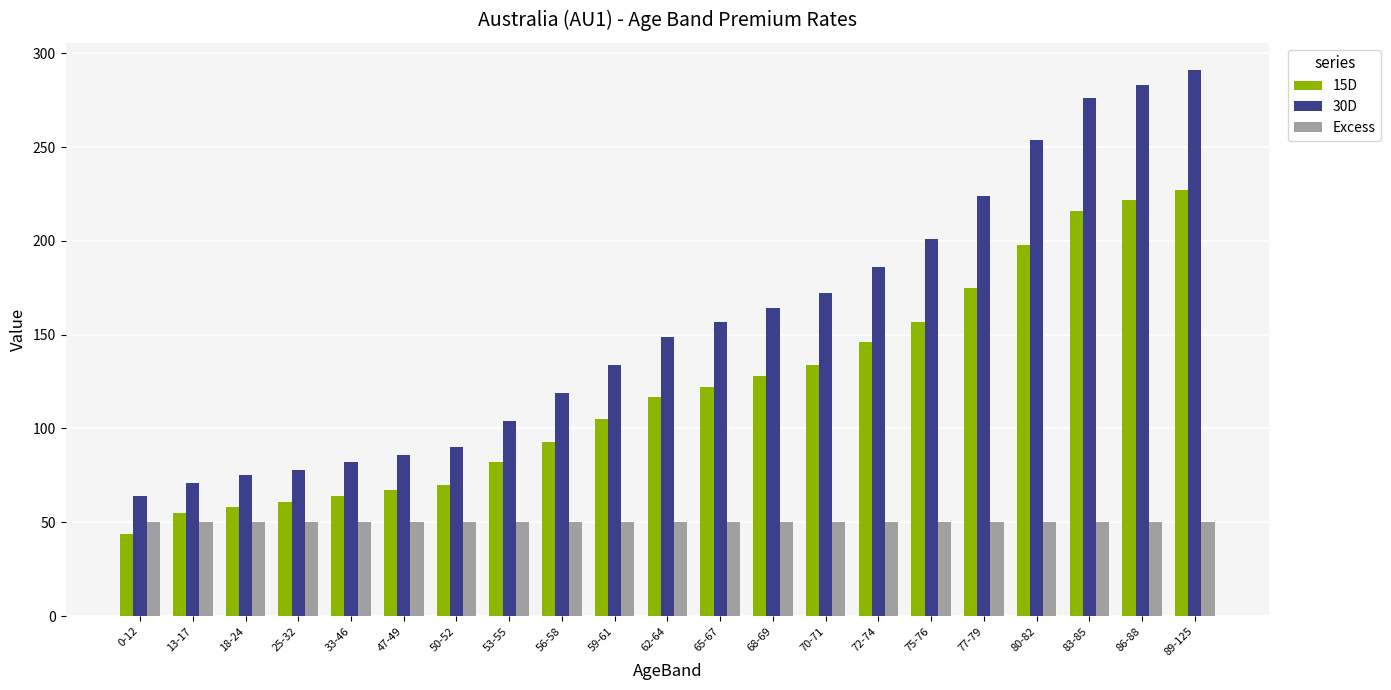

List the series in order of their peak value, highest first.

30D, 15D, Excess